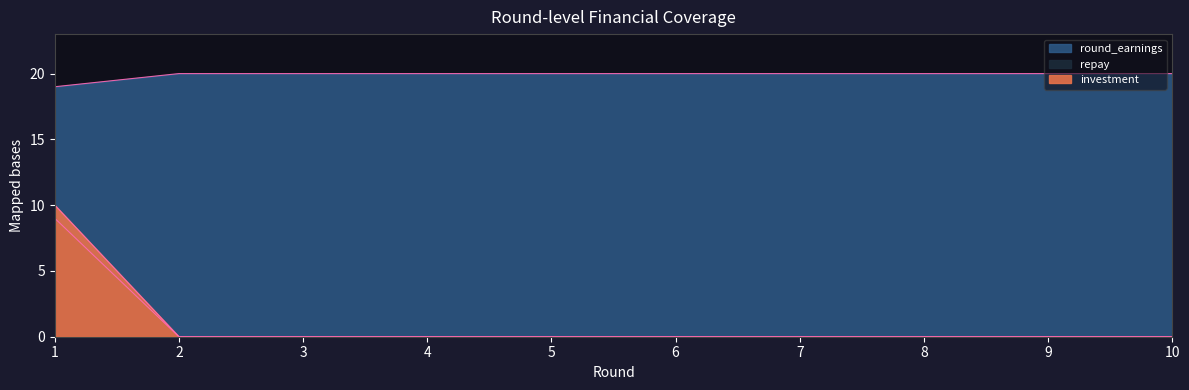

Is the value of repay at 8 greater than the value of round_earnings at 6?

No